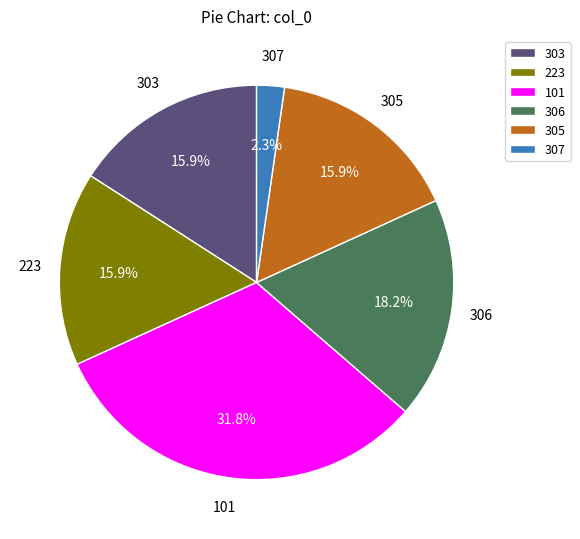

Which has a higher value, 306 or 307?

306